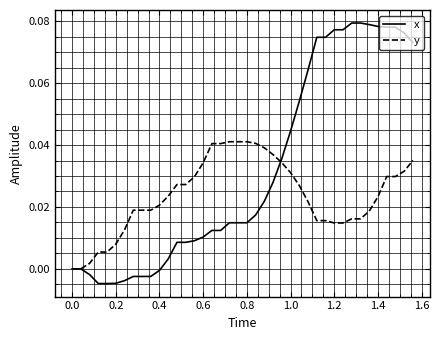

Which series ends up on top after the final intersection of x and y?

x